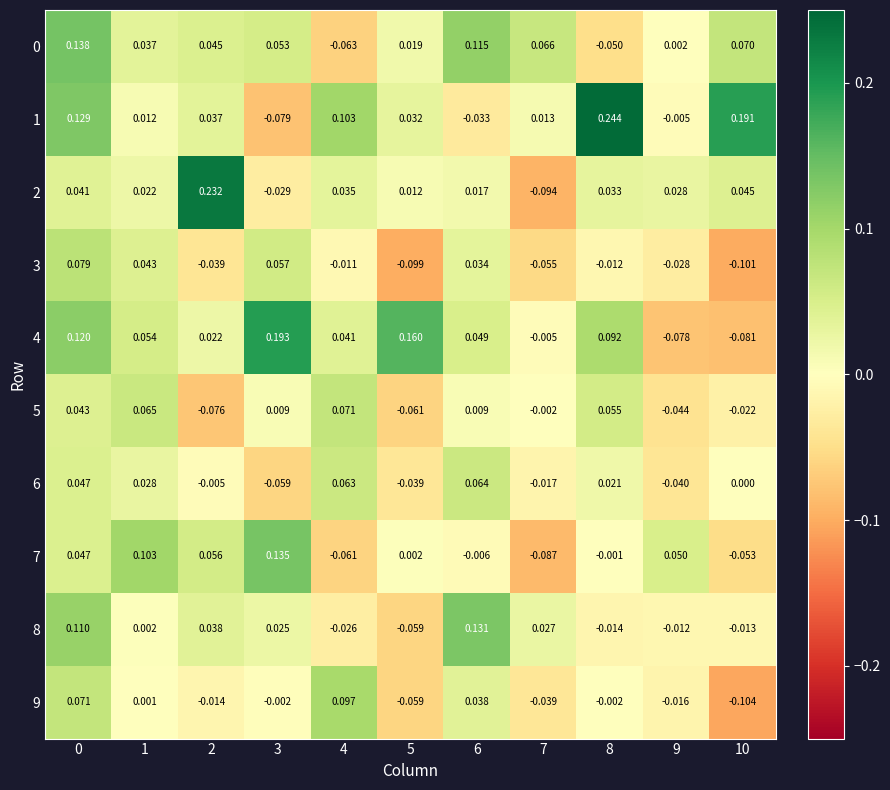

How many series are shown in this chart?

10